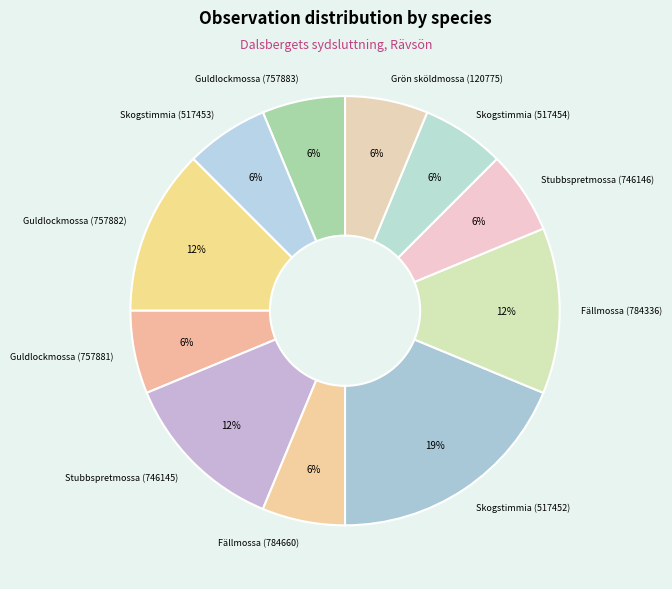

Which slice is the largest?

Skogstimmia (517452)